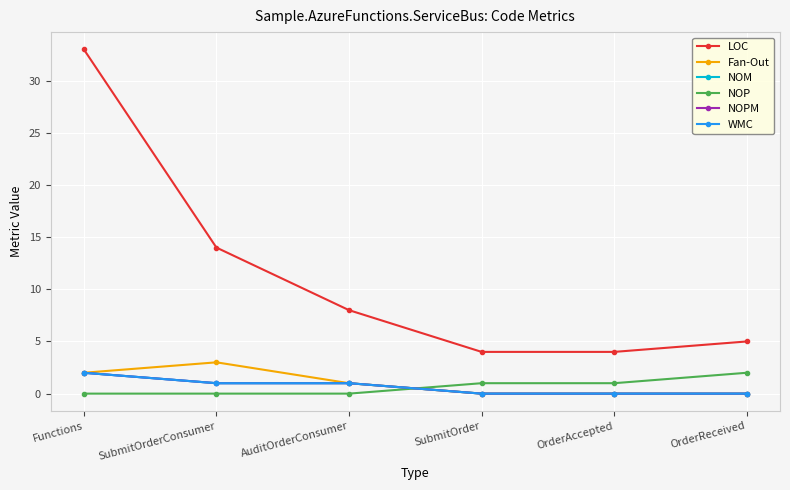

True or false: LOC and NOPM intersect in this chart.

False